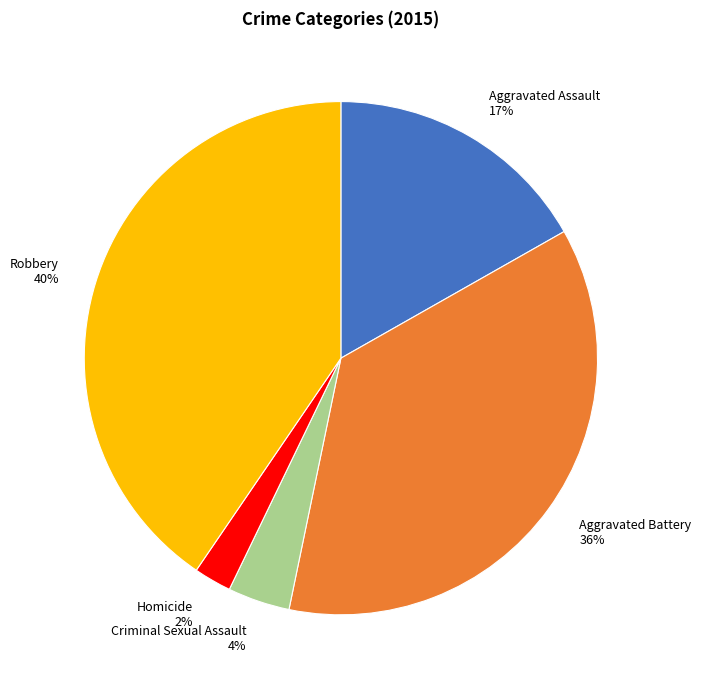

Does Robbery represent more than half of the total?

No